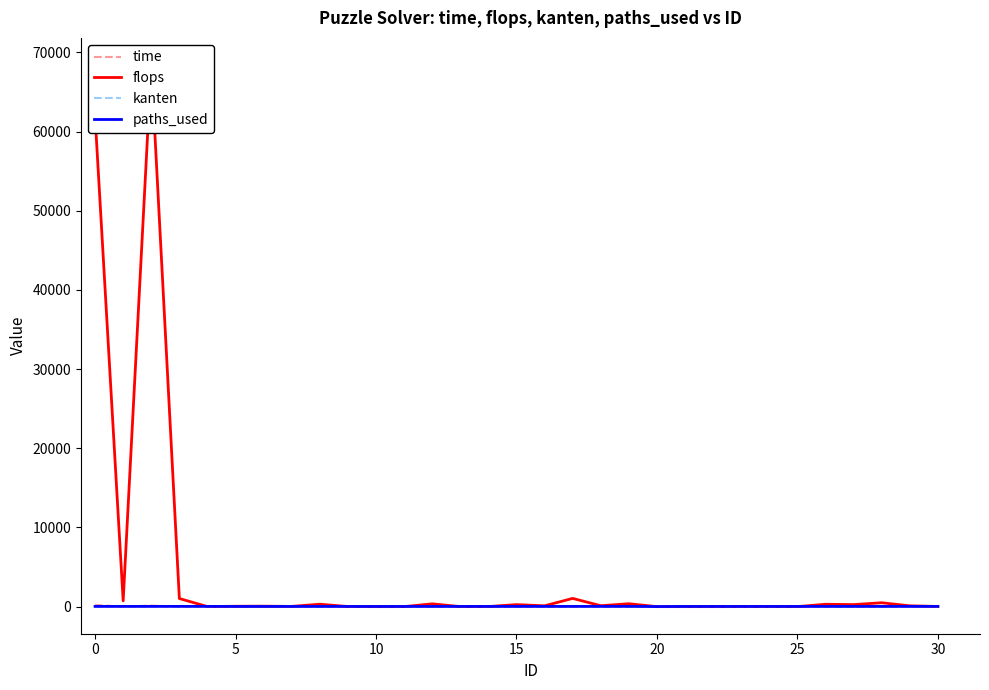

What is the value of the paths_used point at the 16th from the left?

33.0